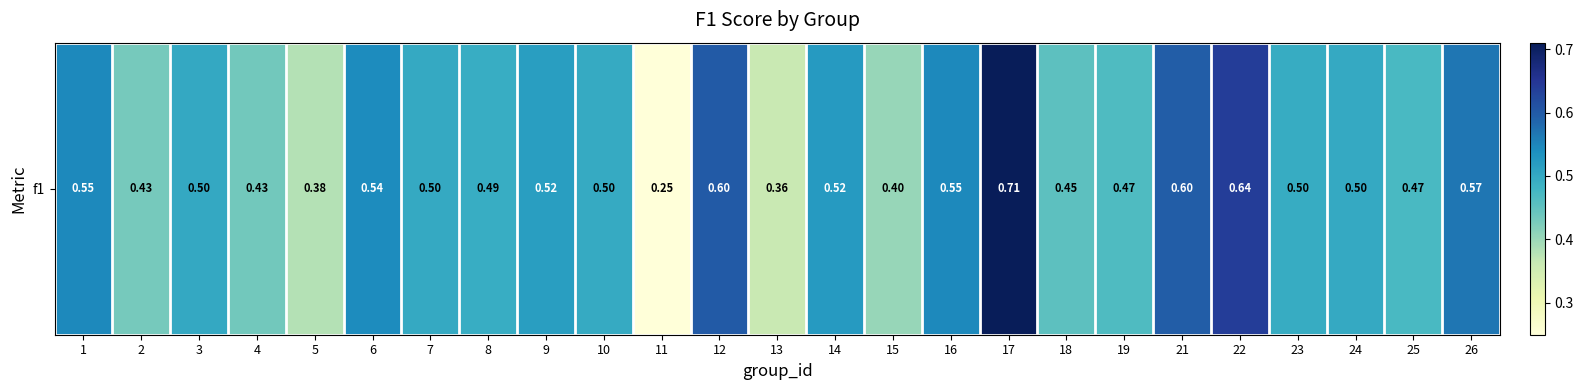

Which has a higher value, 24 or 2?

24